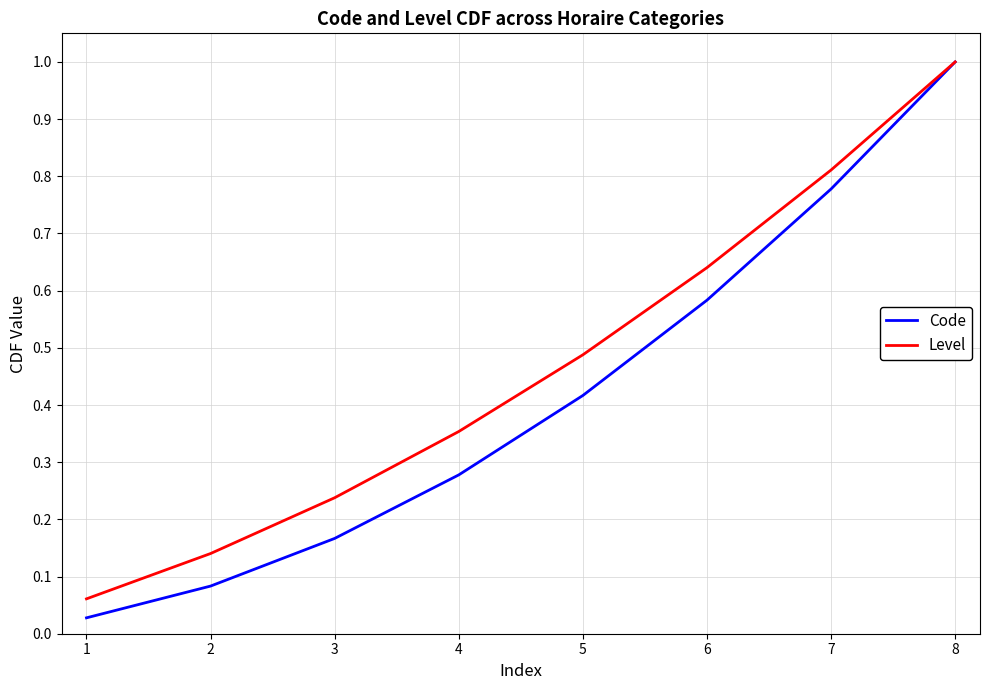

What is the maximum value shown in the chart?

1.0